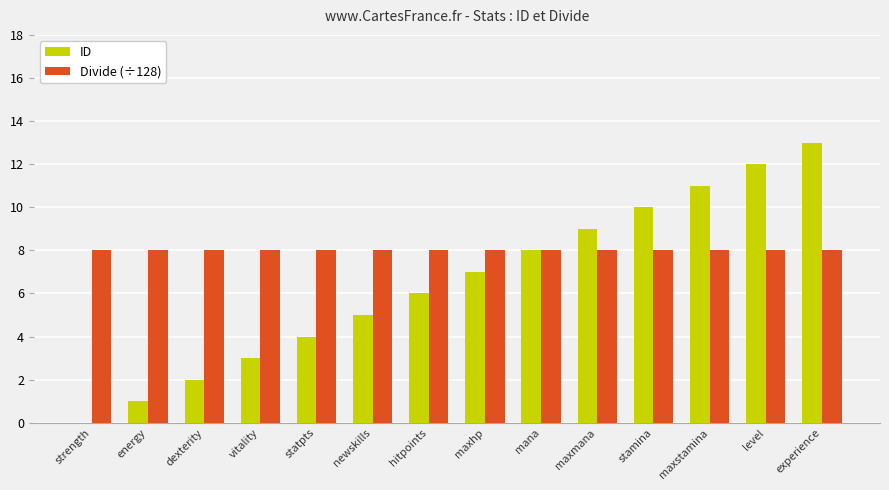

Count the number of categories in the chart.

14